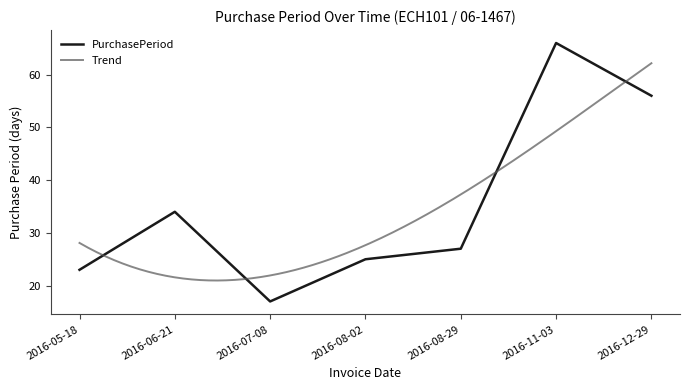

The PurchasePeriod series shows 32 at 2016-11-03. True or false?

False